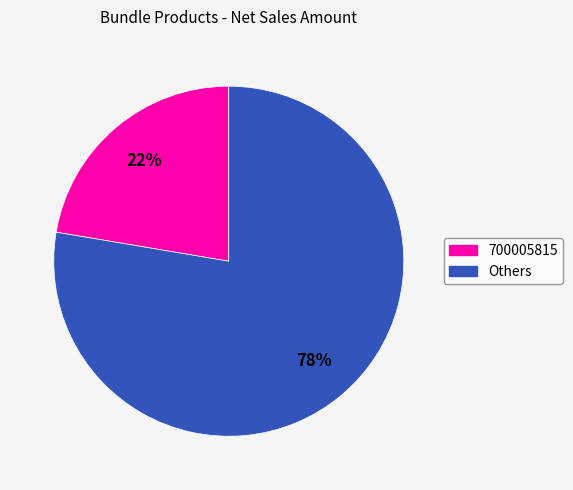

To the nearest percent, what is the average slice percentage?

50%